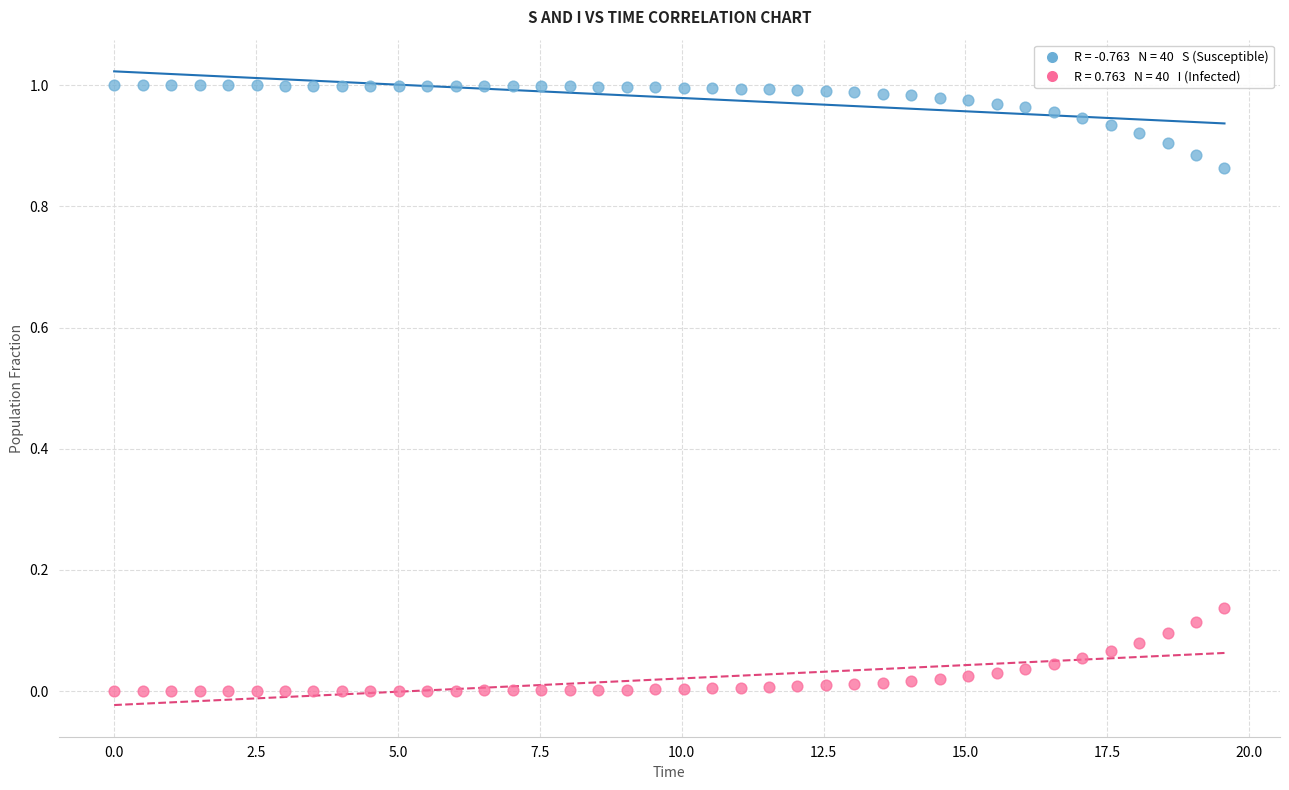

Count the number of points in this scatter plot.

80